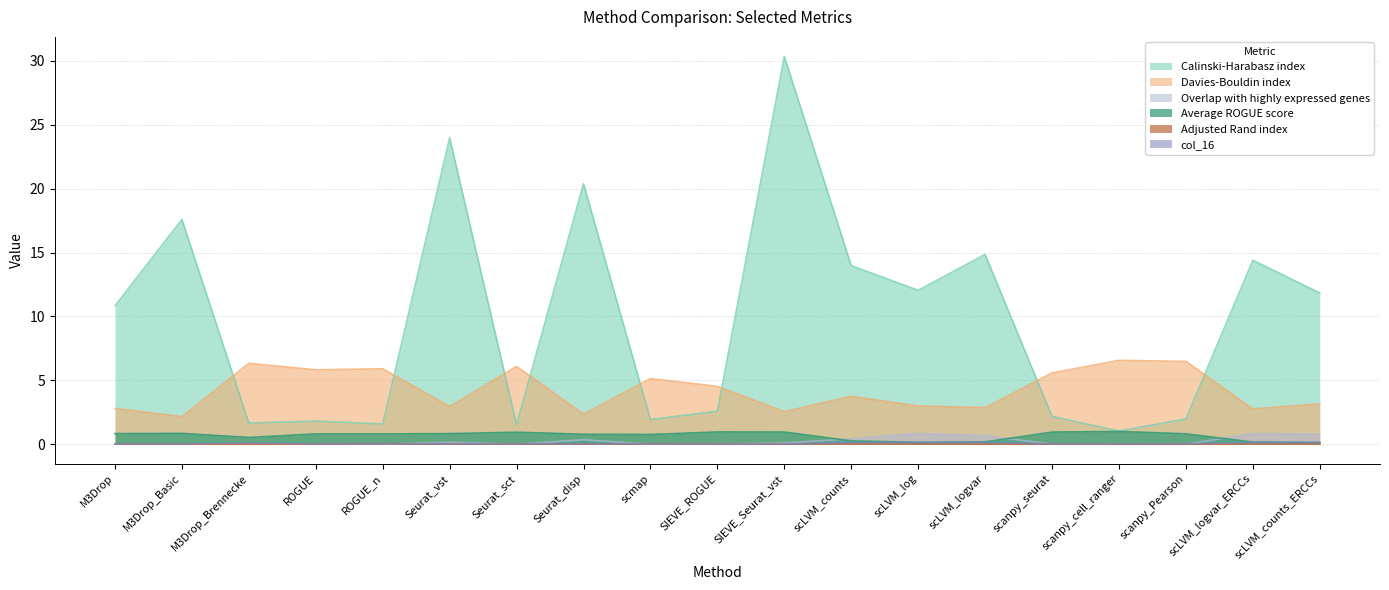

List the labels in order of Calinski-Harabasz index value, smallest first.

scanpy_cell_ranger, Seurat_sct, ROGUE_n, M3Drop_Brennecke, ROGUE, scmap, scanpy_Pearson, scanpy_seurat, SIEVE_ROGUE, M3Drop, scLVM_counts_ERCCs, scLVM_log, scLVM_counts, scLVM_logvar_ERCCs, scLVM_logvar, M3Drop_Basic, Seurat_disp, Seurat_vst, SIEVE_Seurat_vst